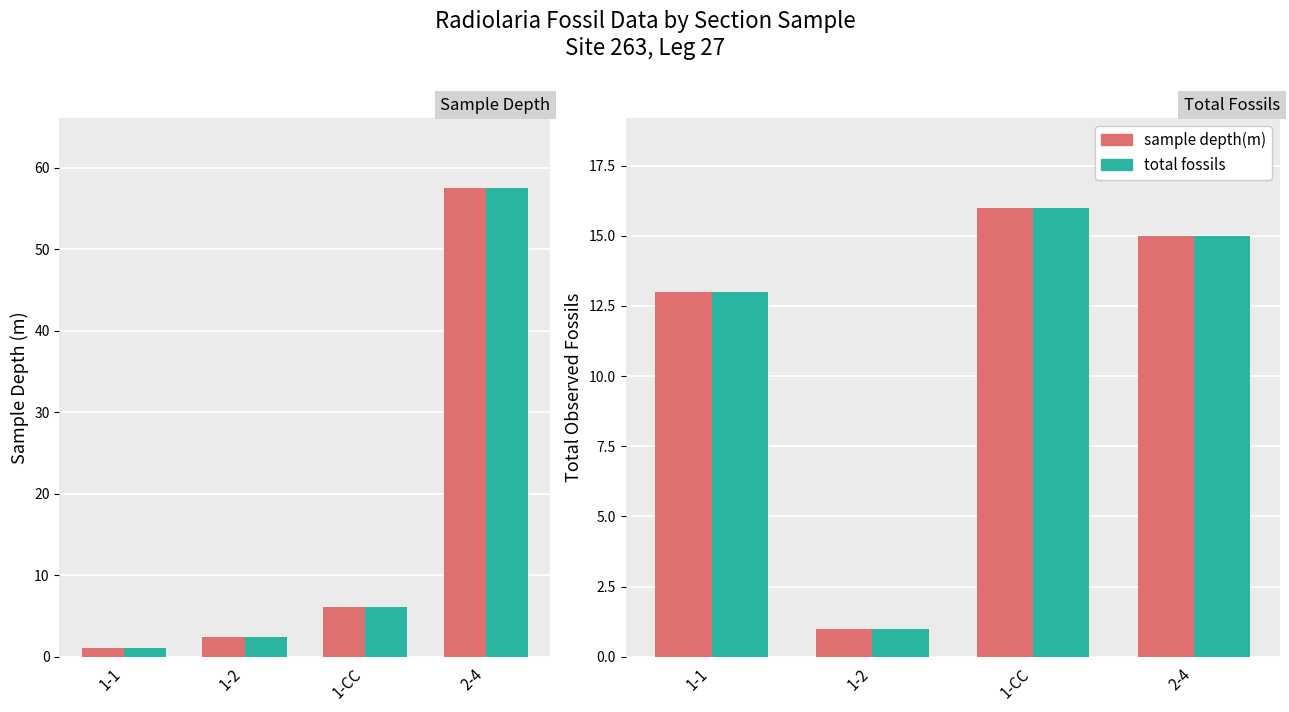

At which label does total number of observed fossils first exceed 15?

1-CC